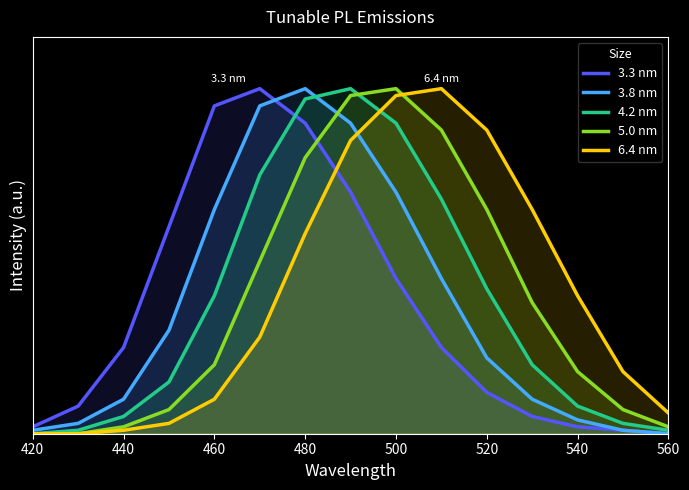

How many values in 4.2 nm are above zero?

14